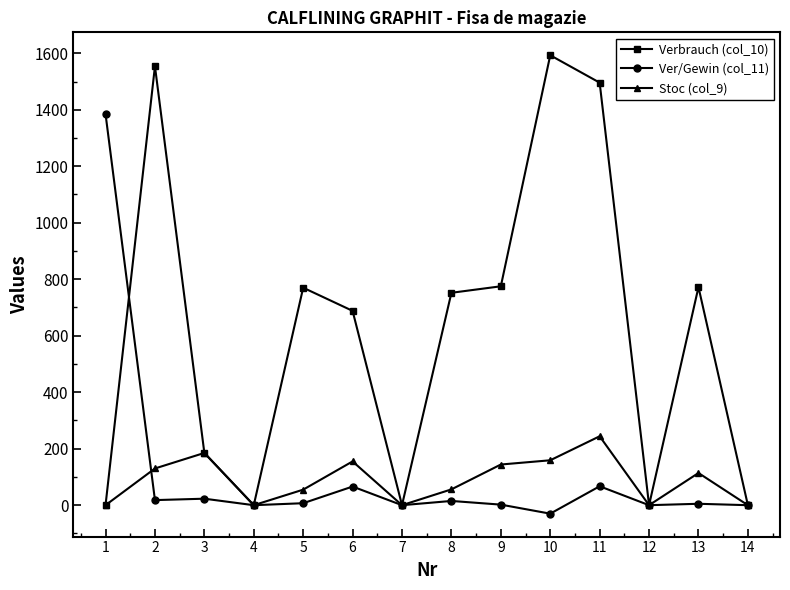

What is the spread (max minus min) of values at 8?

737